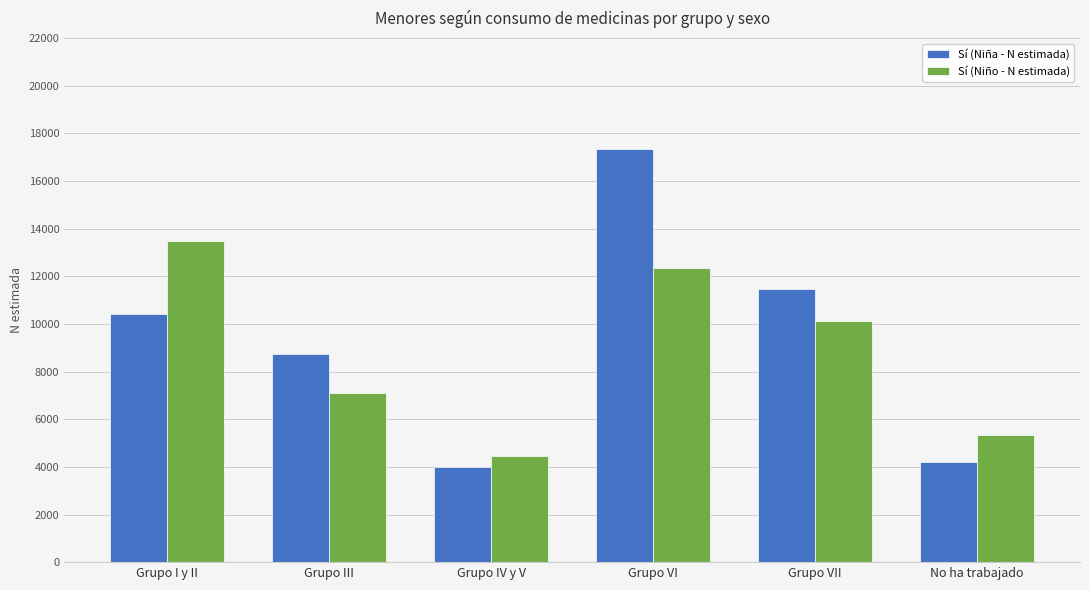

What is the label of the 1st bar from the left?

Grupo I y II